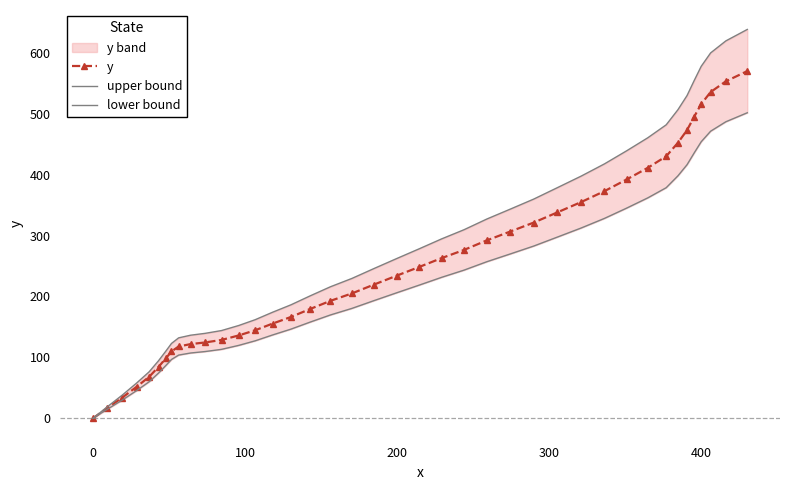

What is the maximum value for y?

570.0